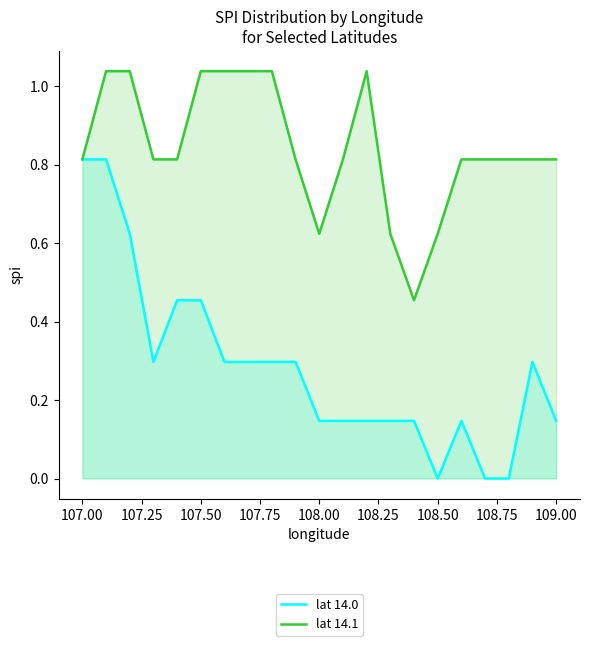

Which series has the widest spread of values?

lat 14.0